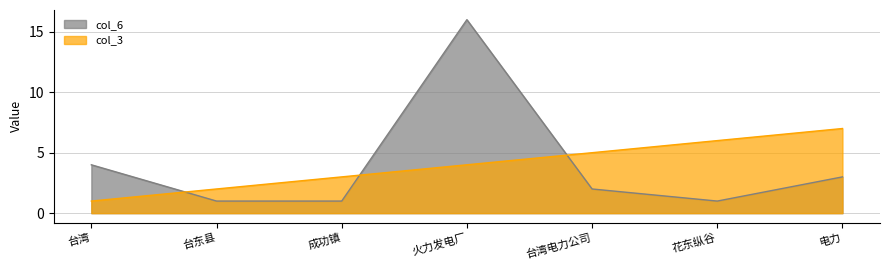

How many data points in col_3 are less than 4?

3